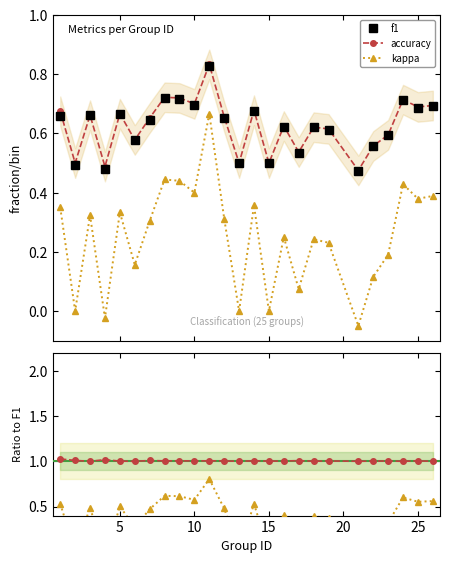

How many lines are shown in the chart?

3